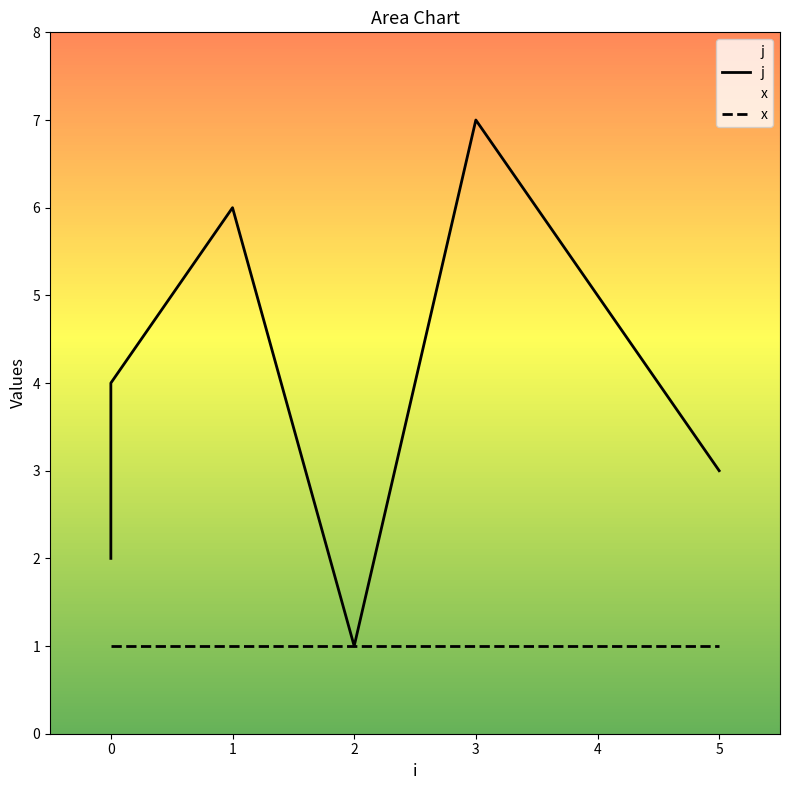

Rank the series by their maximum value, from highest to lowest.

j, x